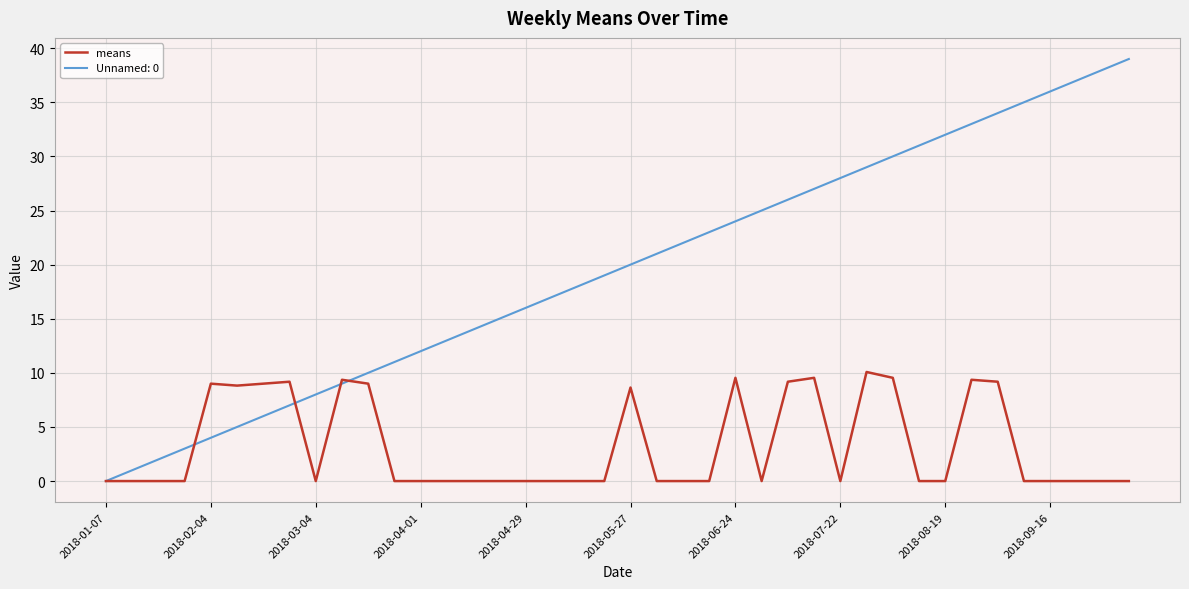

What is the greatest value displayed?

39.0